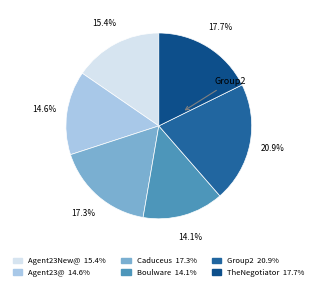

Between TheNegotiator and Caduceus, which is larger?

TheNegotiator